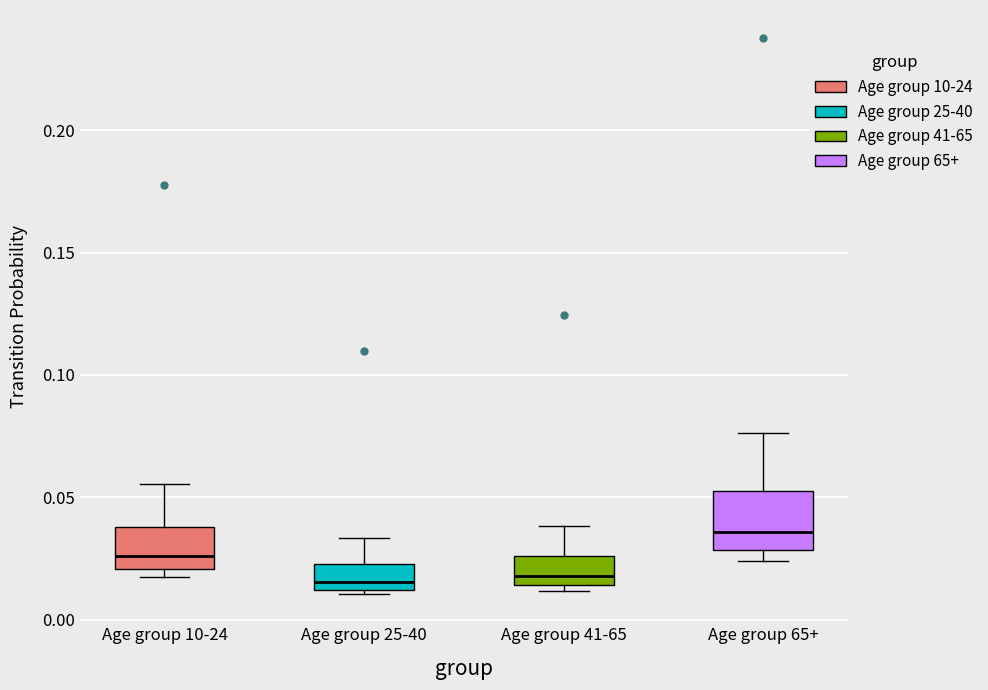

Reading left to right, read every box against the y-axis: the position of its median line, the range the box covers, and the ends of its whiskers. The values are not printed on the chart, so give them approximately, as read against the axis.

Age group 10-24: median 0.025, box 0.020 to 0.040, whiskers 0.015 to 0.055
Age group 25-40: median 0.015, box 0.010 to 0.025, whiskers 0.010 (just below the box's lower edge) to 0.035
Age group 41-65: median 0.020, box 0.015 to 0.025, whiskers 0.010 to 0.040
Age group 65+: median 0.035, box 0.030 to 0.050, whiskers 0.025 to 0.075